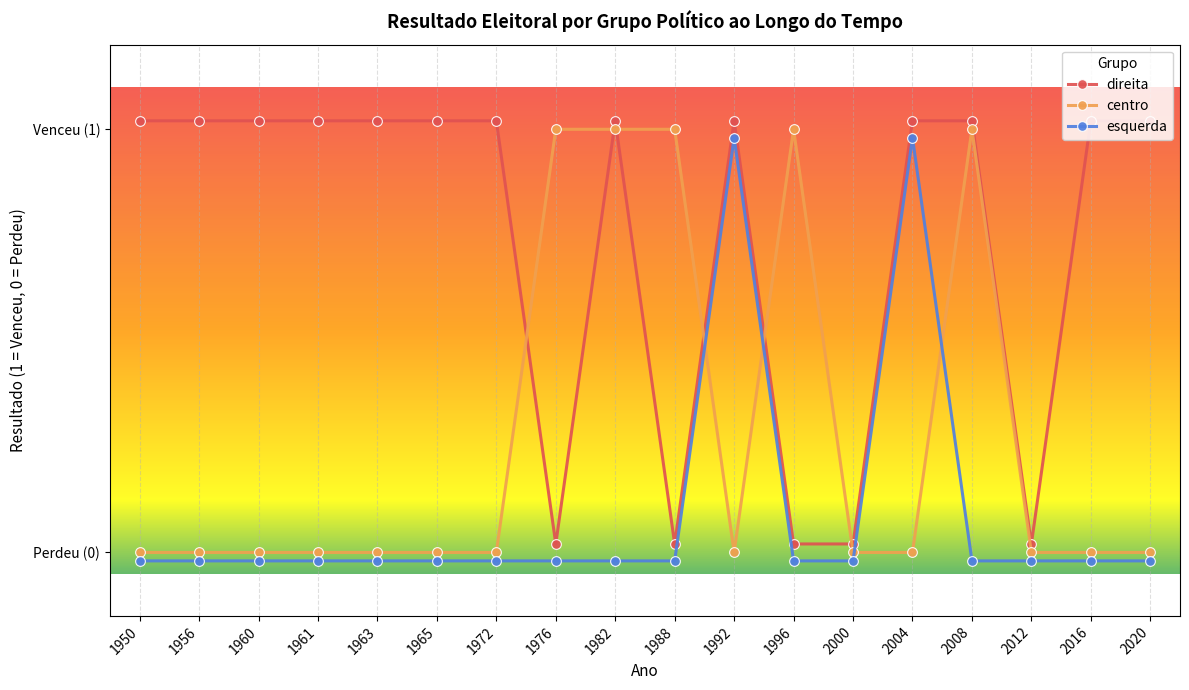

The value of direita at 2020 is 1.0. True or false?

True